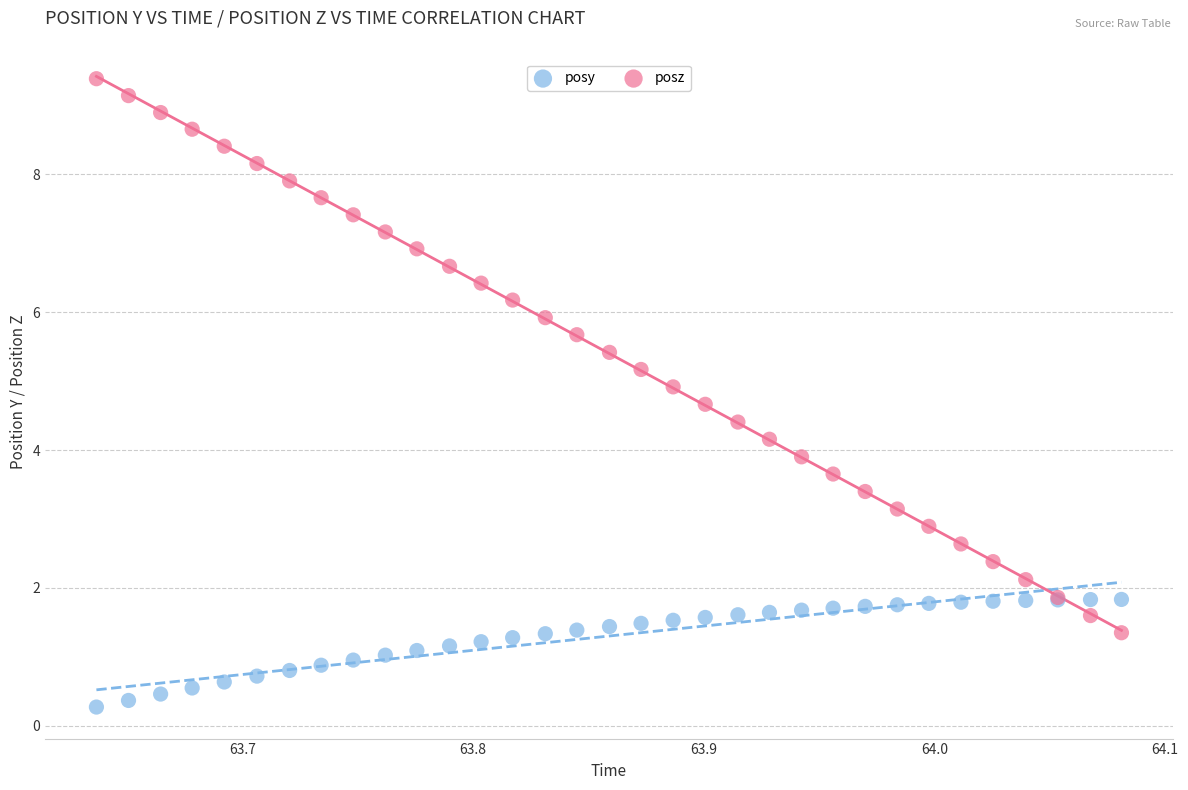

Which series contains the highest Y value?

posz